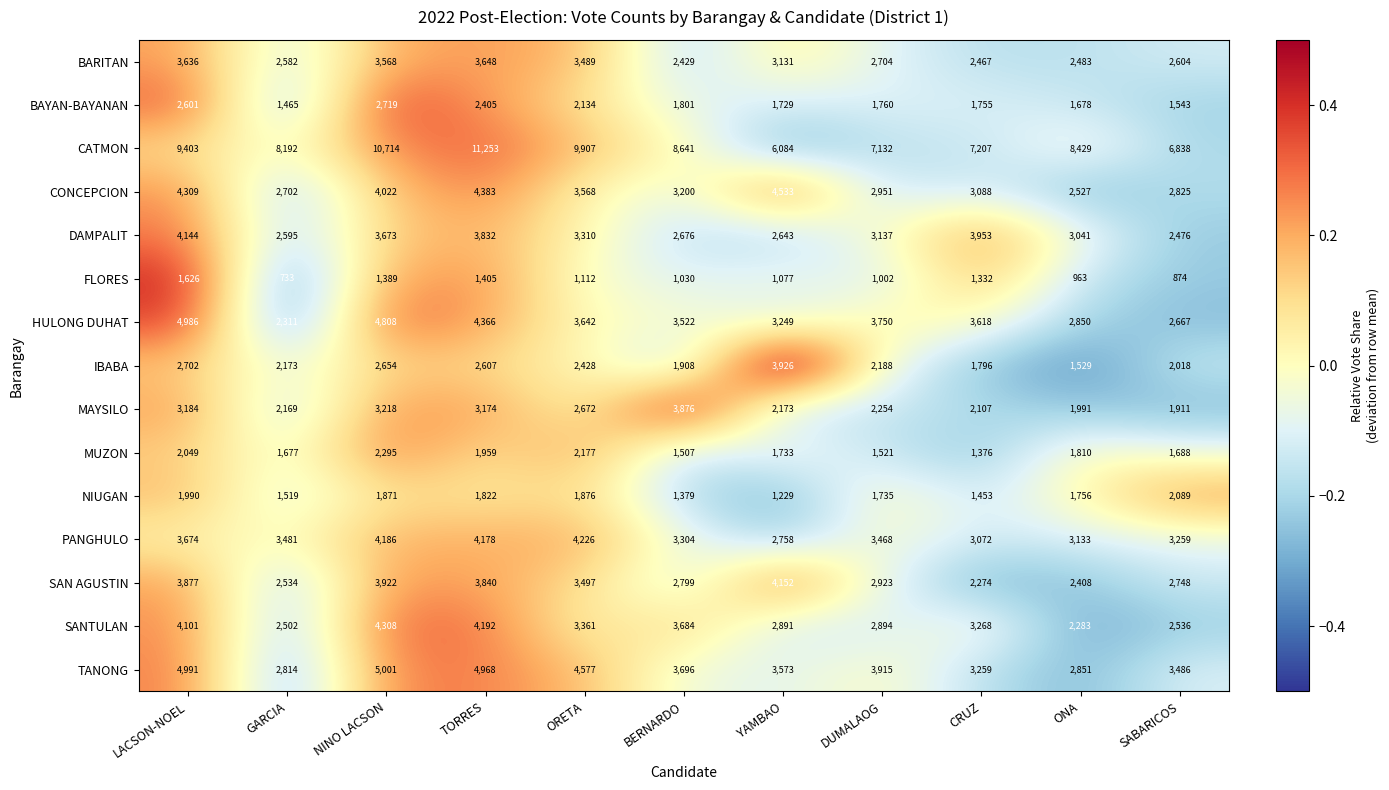

Which series has the largest range (max minus min)?

CATMON